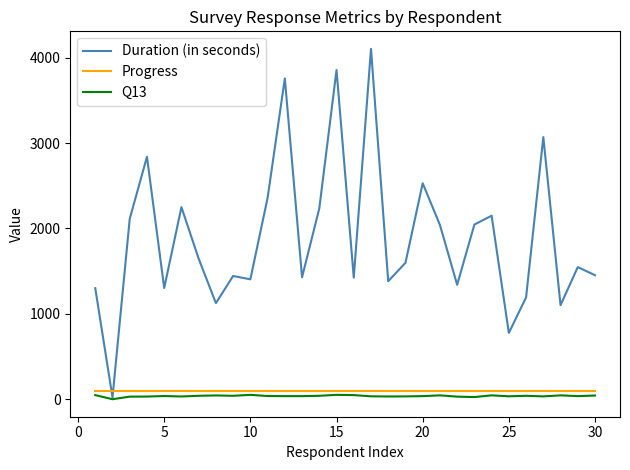

What is the greatest value displayed?

4103